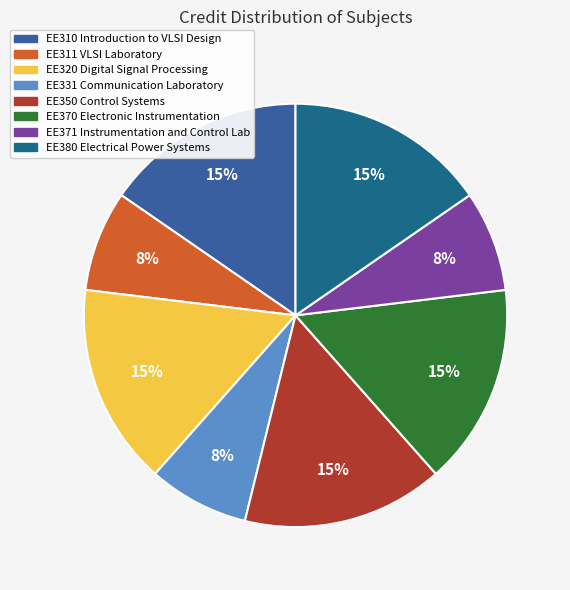

To the nearest percent, what is the combined percentage of EE310 Introduction to VLSI Design and EE331 Communication Laboratory?

23%